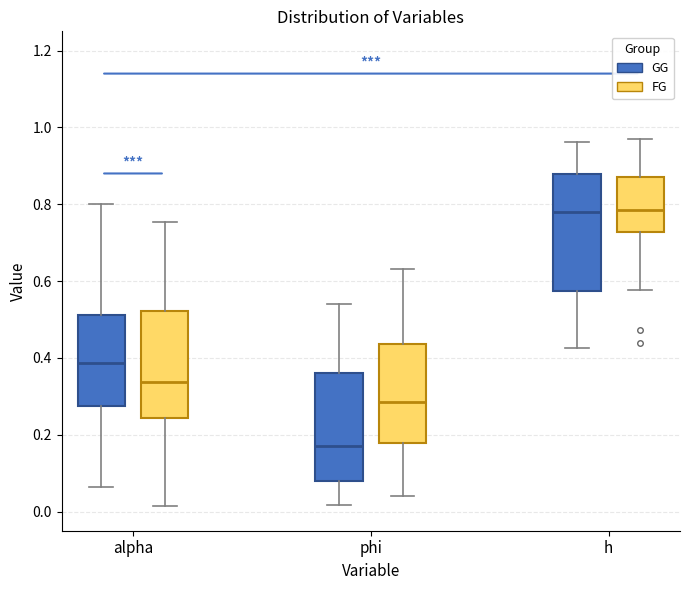

Reading left to right, transcribe this box plot: for each box, give where its median line is, the range the box spans, and where its two whiskers end, as read against the y-axis. The values are not printed on the chart, so give them approximately, as read against the axis.

alpha (GG): median 0.38, box 0.28 to 0.52, whiskers 0.06 to 0.80
alpha (FG): median 0.34, box 0.24 to 0.52, whiskers 0.02 to 0.76
phi (GG): median 0.18, box 0.08 to 0.36, whiskers 0.02 to 0.54
phi (FG): median 0.28, box 0.18 to 0.44, whiskers 0.04 to 0.64
h (GG): median 0.78, box 0.58 to 0.88, whiskers 0.42 to 0.96
h (FG): median 0.78, box 0.72 to 0.88, whiskers 0.58 to 0.96